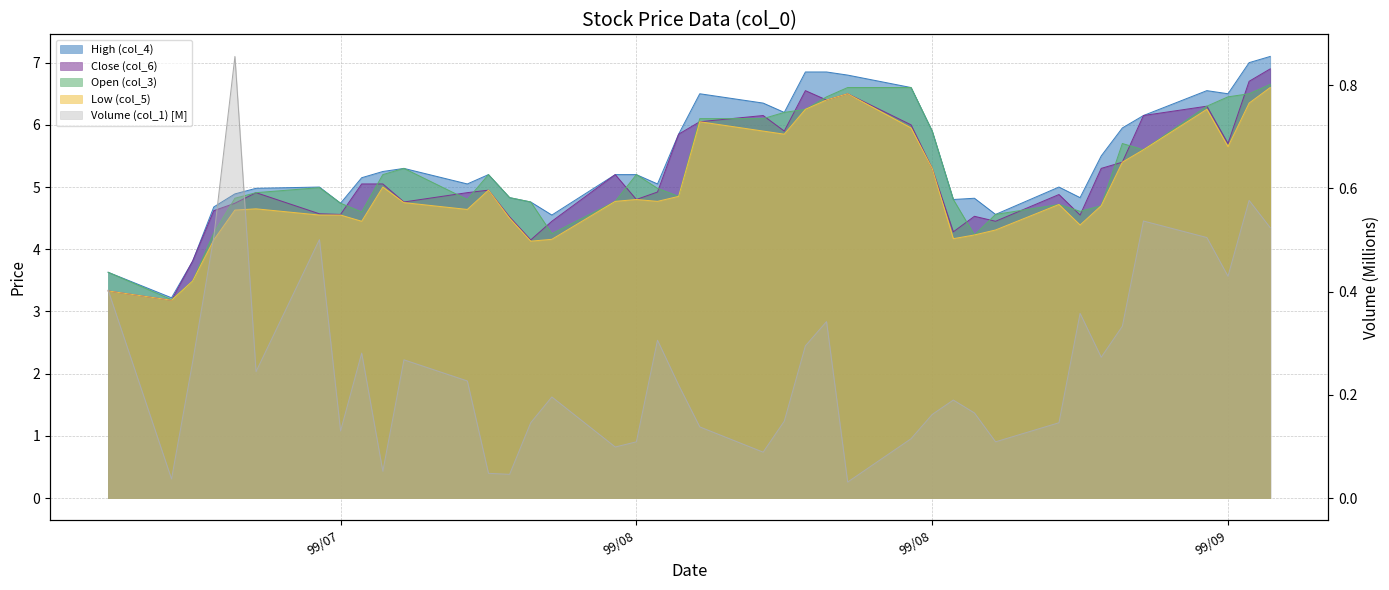

How many series are shown in this chart?

5